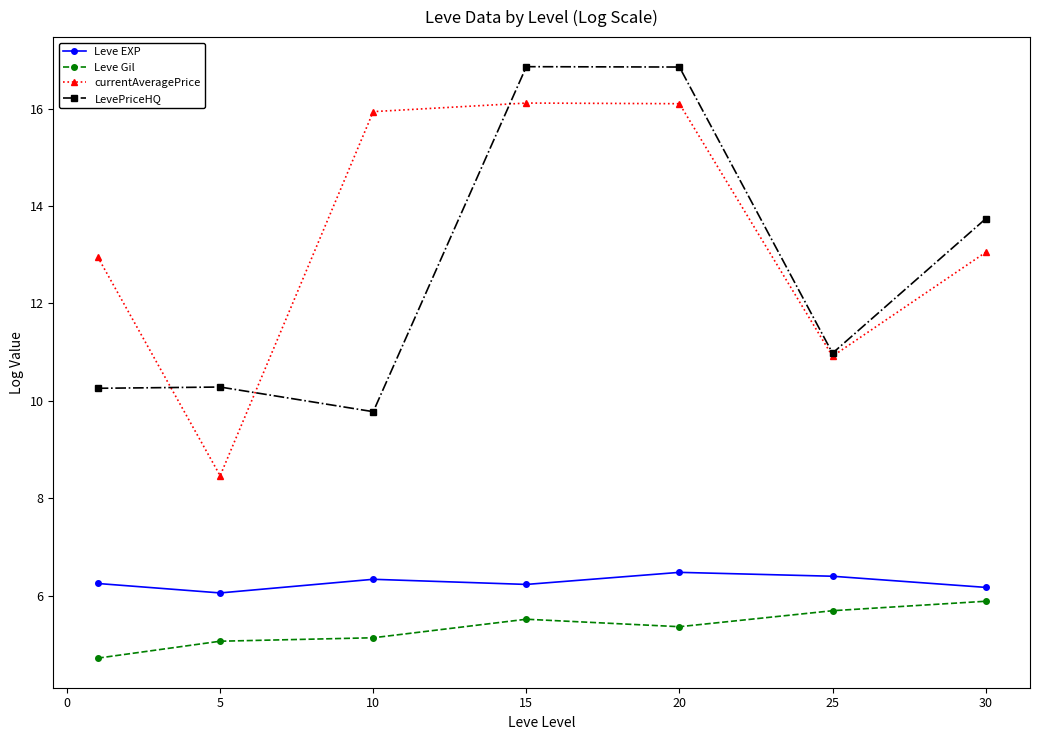

After their last crossing, which series has the higher values: currentAveragePrice or LevePriceHQ?

LevePriceHQ